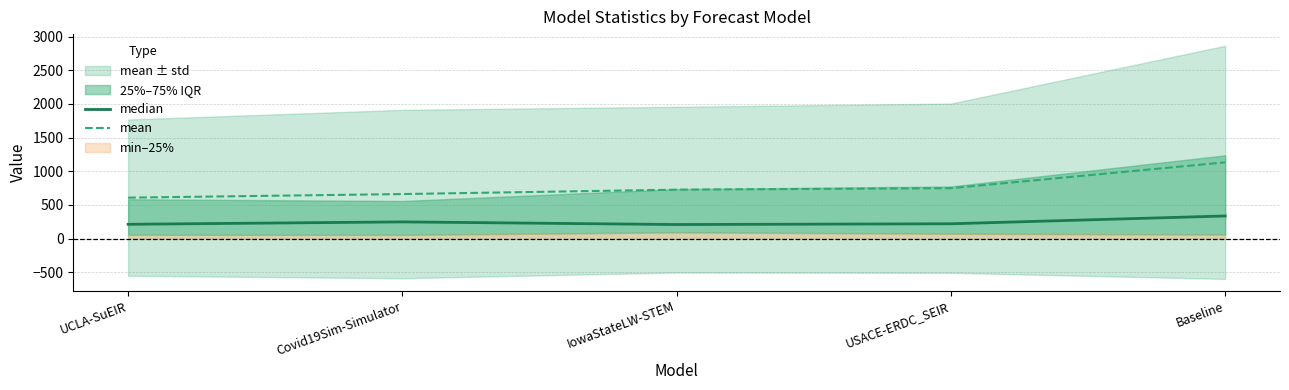

What is the sum of the mean values at Baseline and UCLA-SuEIR?

1740.3